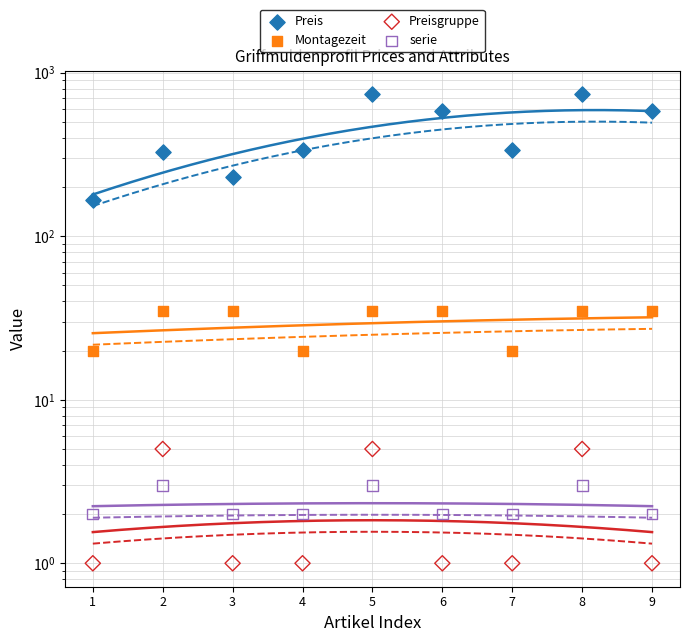

Which series contains the highest Y value?

Preis